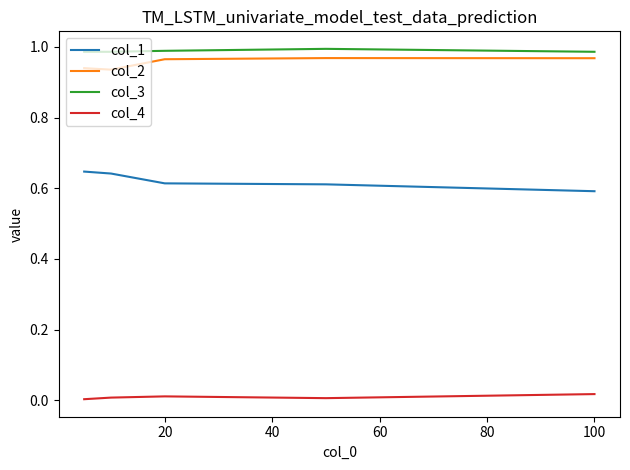

List the series in order of their peak value, lowest first.

col_4, col_1, col_2, col_3